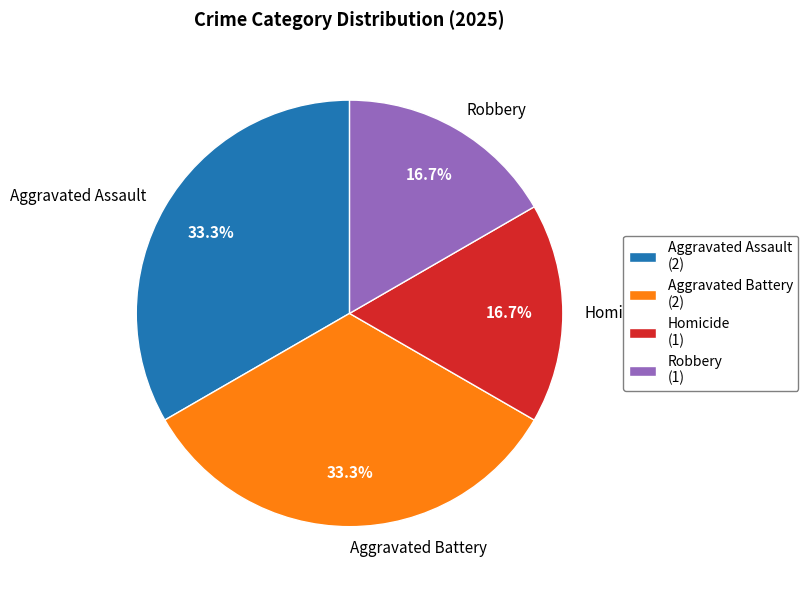

Is there any slice that represents more than half of the pie?

No